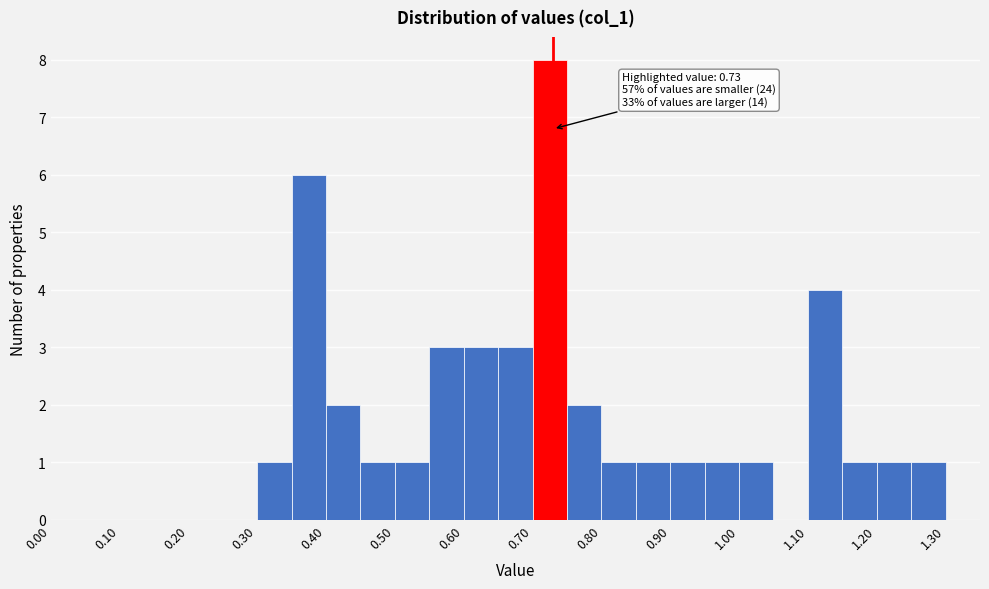

Which range on the x-axis has the tallest bar?

0.70 to 0.75